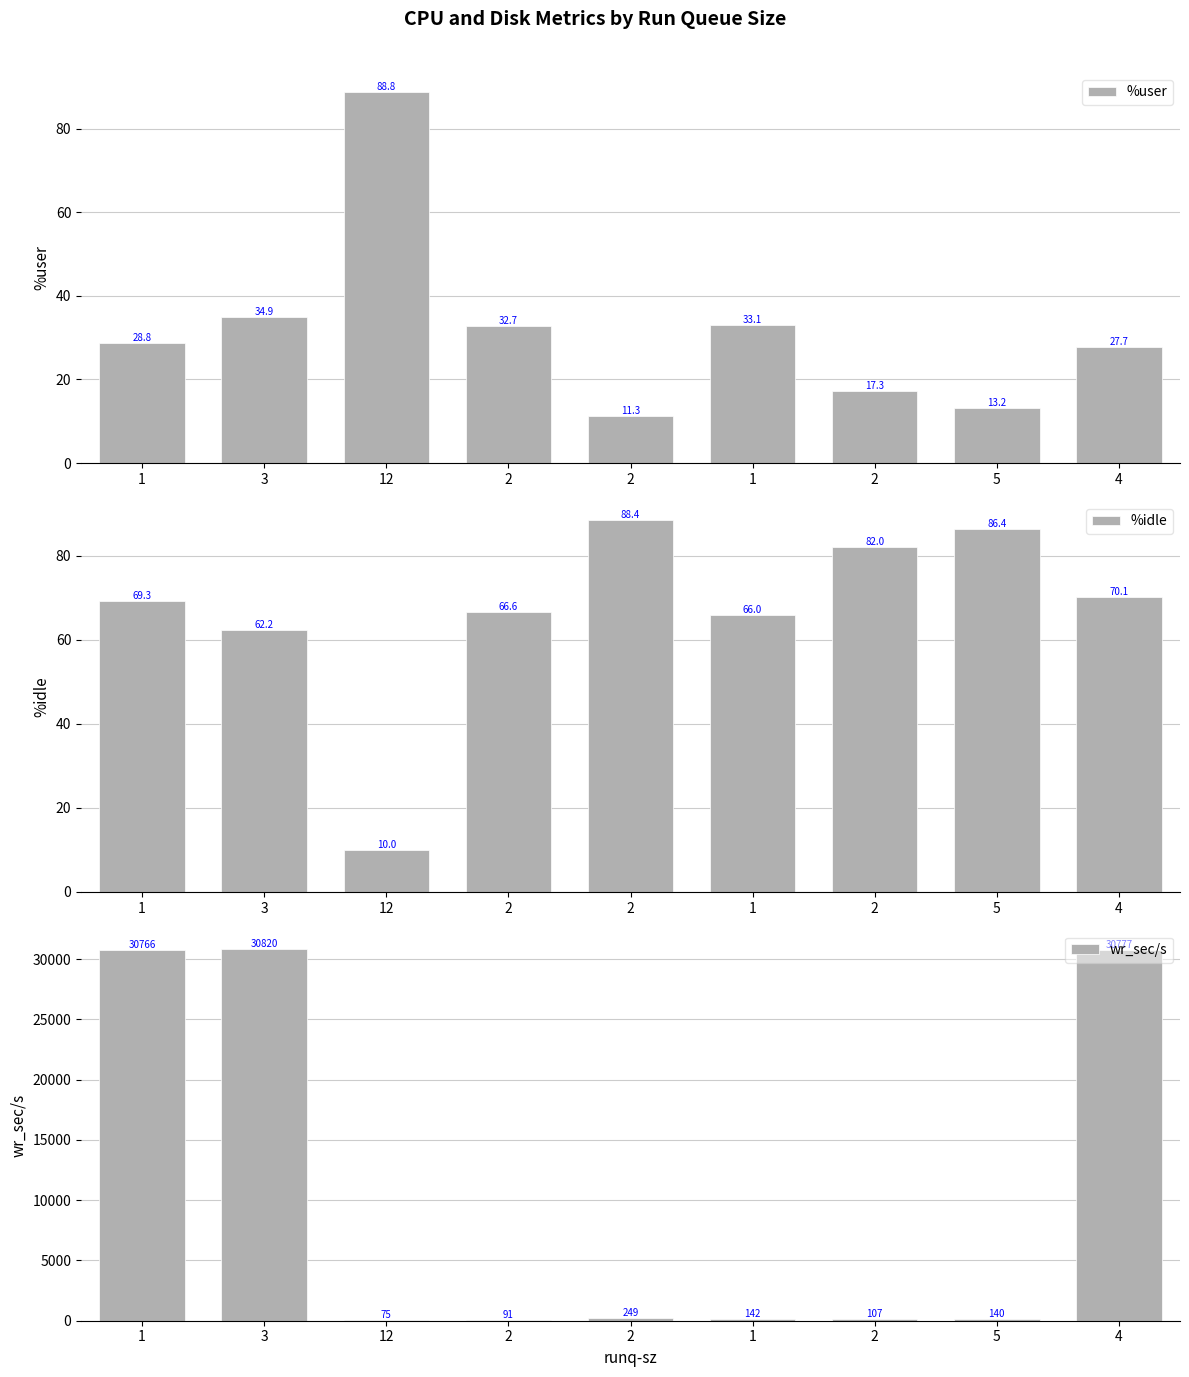

Which has a higher value, 1 or 4?

1